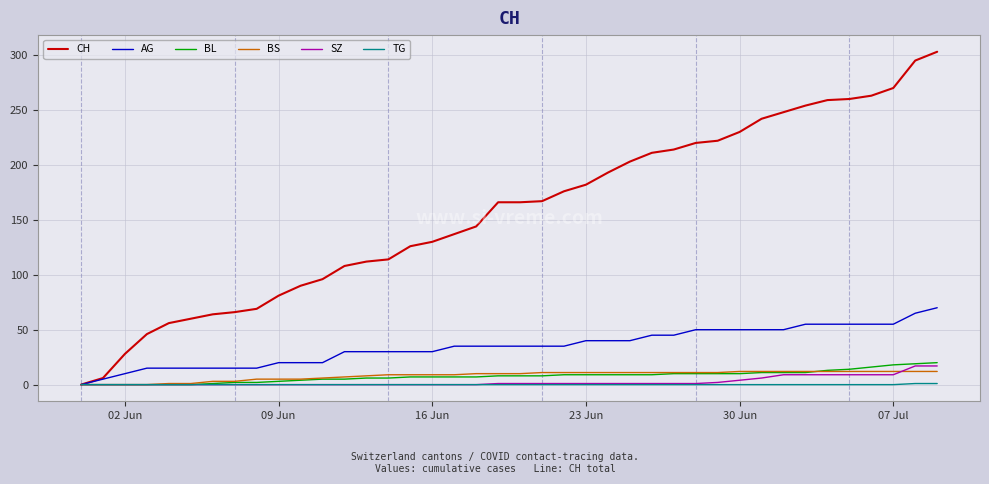

Which series has the largest range (max minus min)?

CH